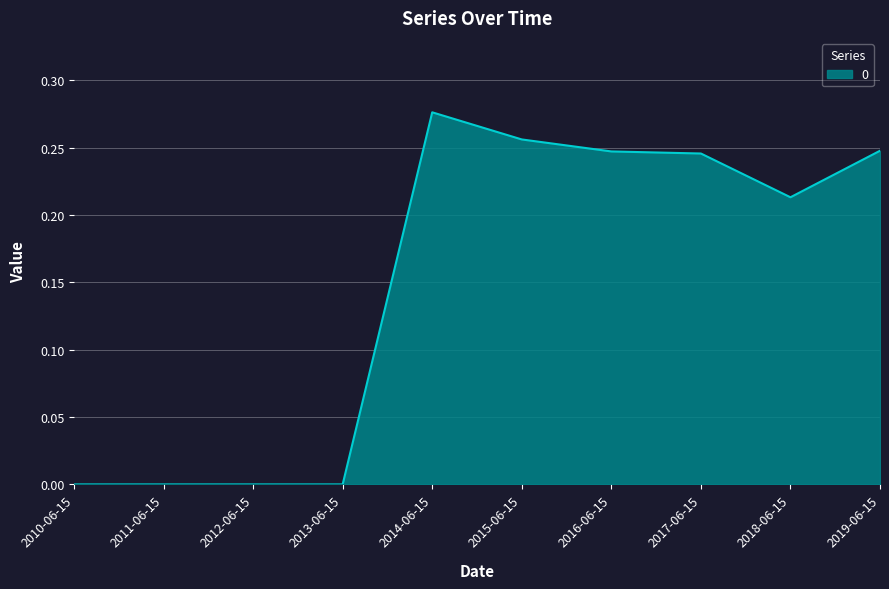

Between 2016-06-15 and 2015-06-15, which is larger?

2015-06-15